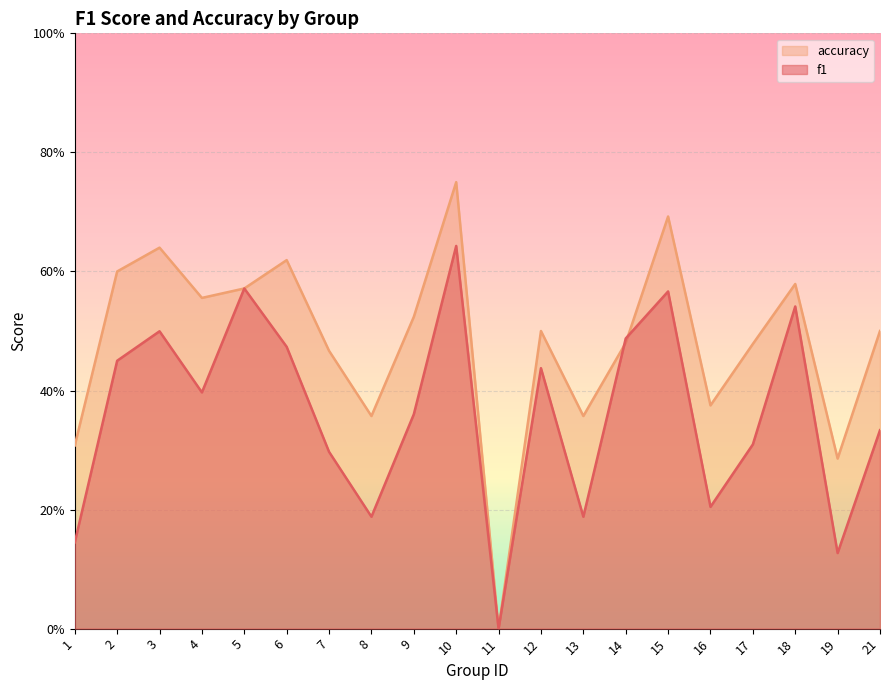

How many interior local peaks does the f1 series have?

6